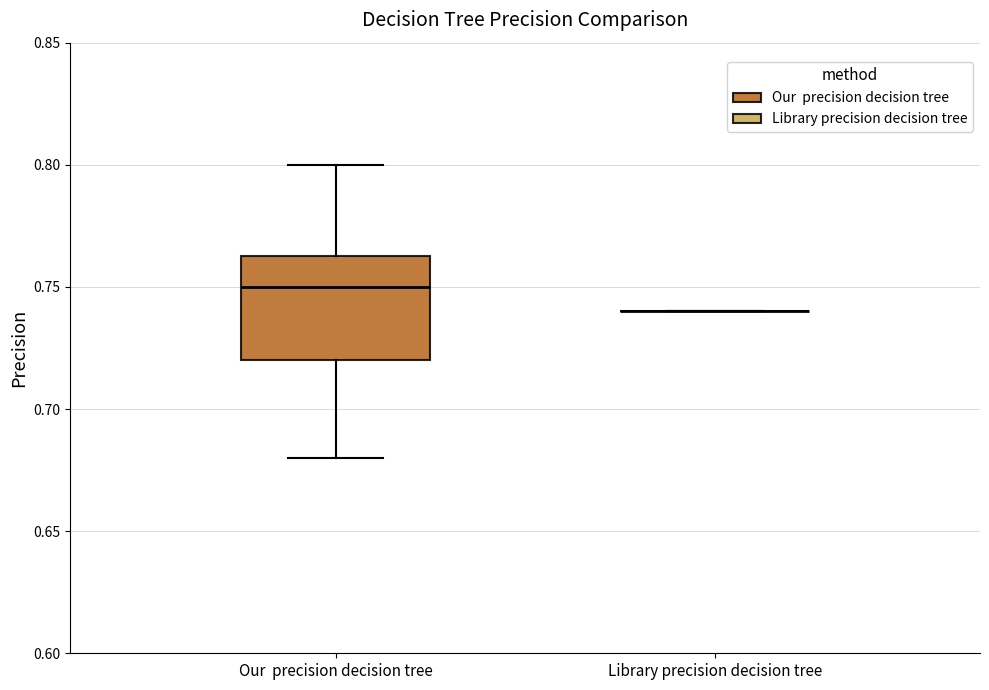

Comparing the boxes themselves (not the whiskers), which one is the tallest?

Our precision decision tree